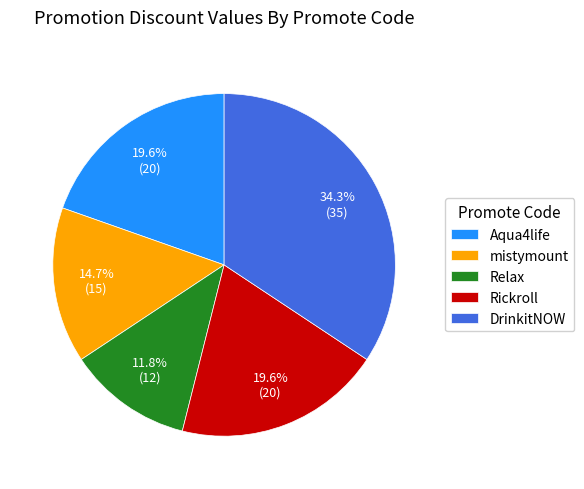

Is it true that Aqua4life is 11% of the pie?

False